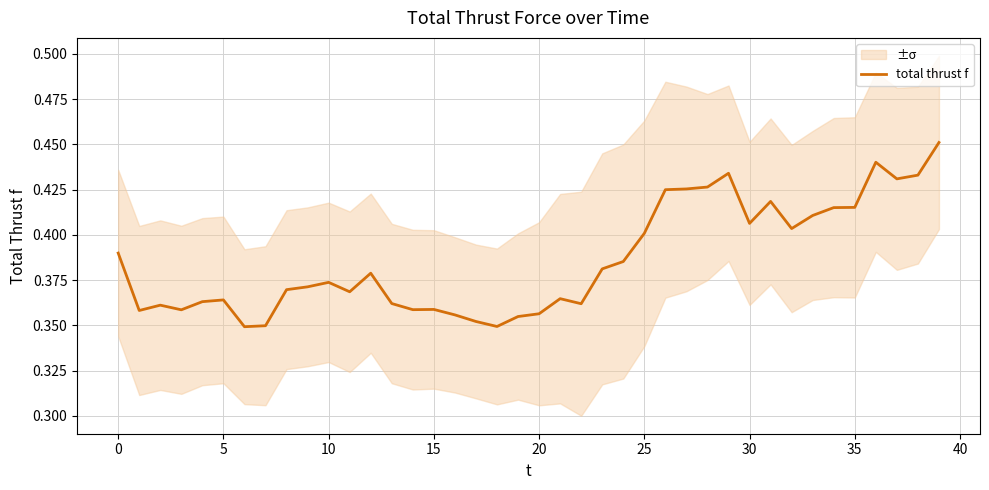

Reading left to right, list all the values displayed in this chart.

0.4	0.4	0.4	0.4	0.4	0.4	0.3	0.3	0.4	0.4	0.4	0.4	0.4	0.4	0.4	0.4	0.4	0.4	0.3	0.4	0.4	0.4	0.4	0.4	0.4	0.4	0.4	0.4	0.4	0.4	0.4	0.4	0.4	0.4	0.4	0.4	0.4	0.4	0.4	0.5